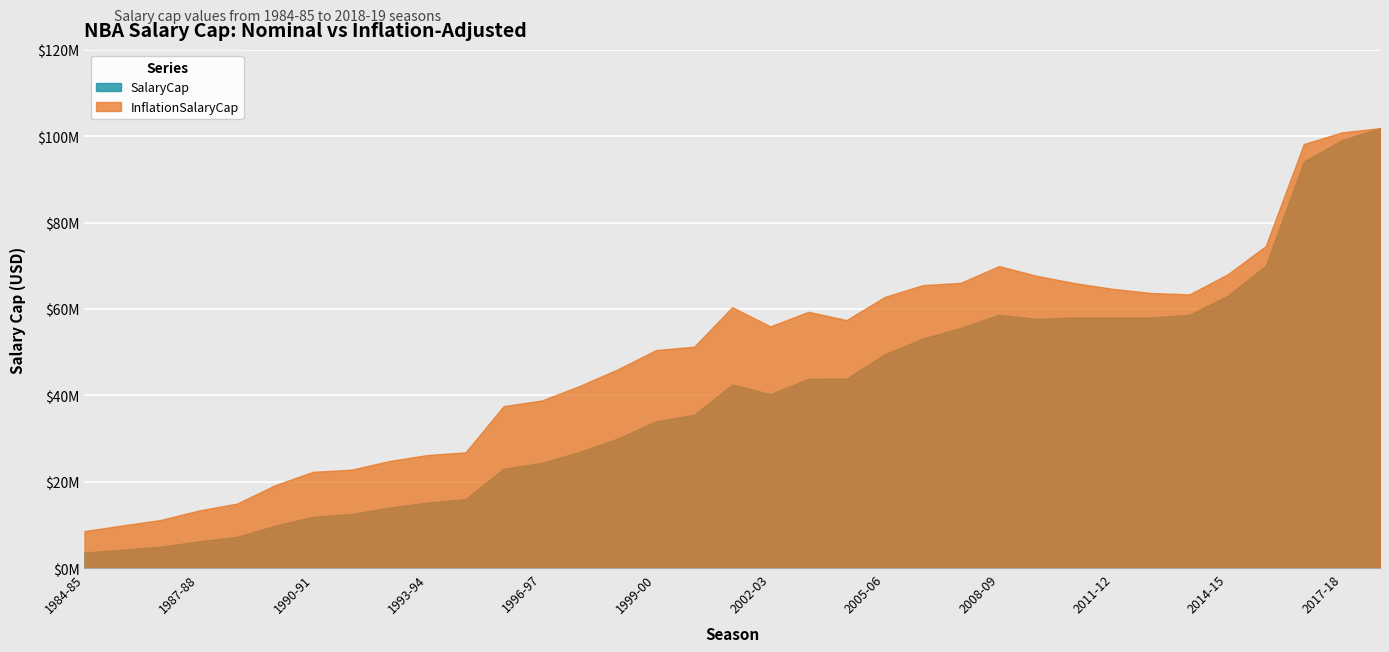

True or false: InflationSalaryCap and SalaryCap intersect in this chart.

False